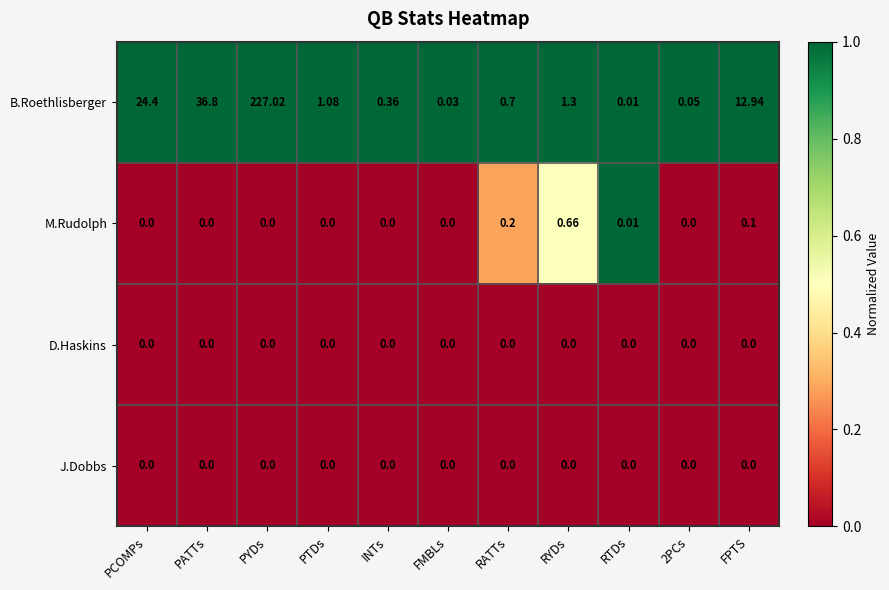

Which category has the highest value in the M.Rudolph series?

RYDs